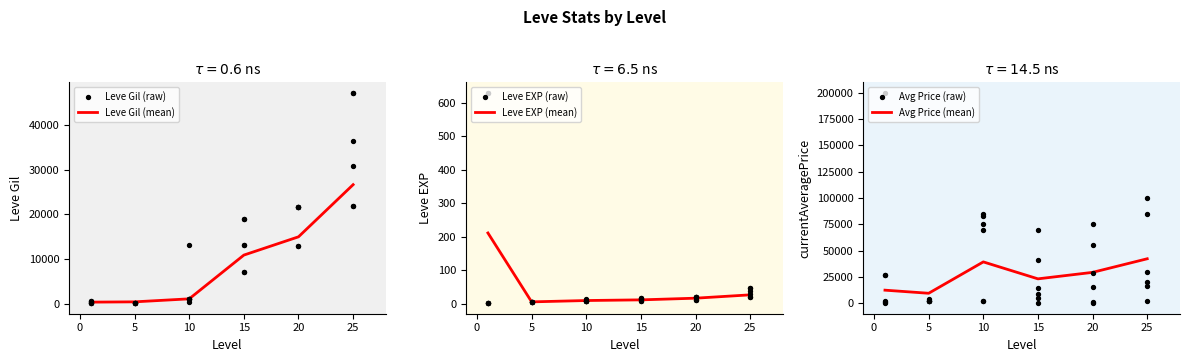

The value of Leve Gil (mean) at 25 is 5353. True or false?

False